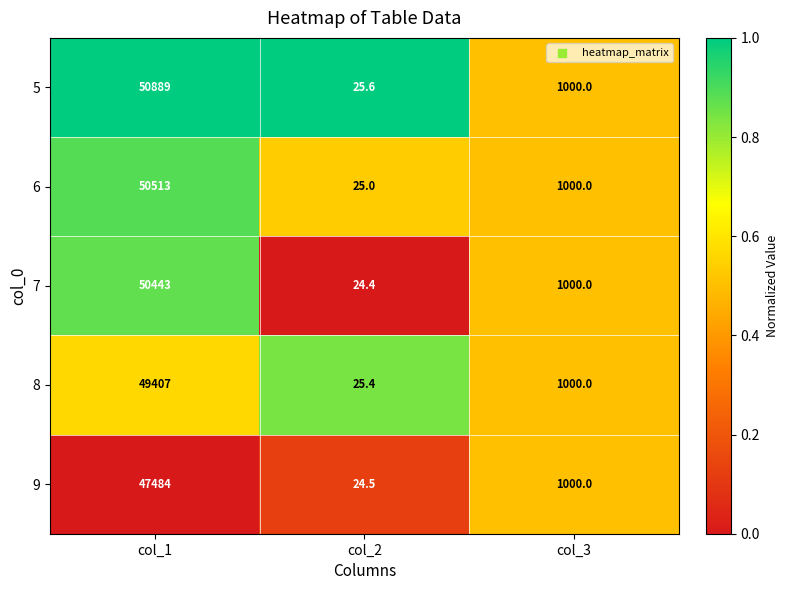

What is the difference between the highest and lowest values at col_1?

3405.0